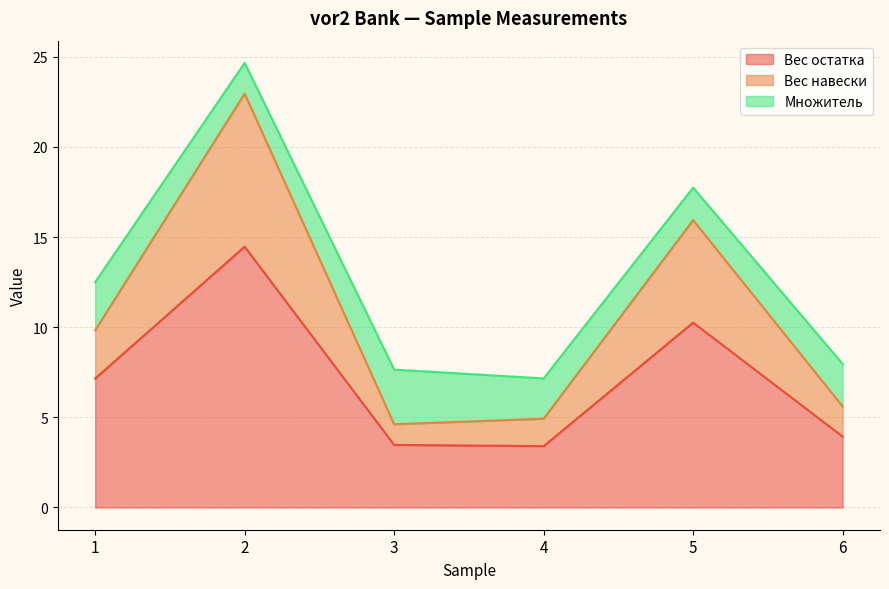

What value does the Вес остатка series have at 4?

3.4